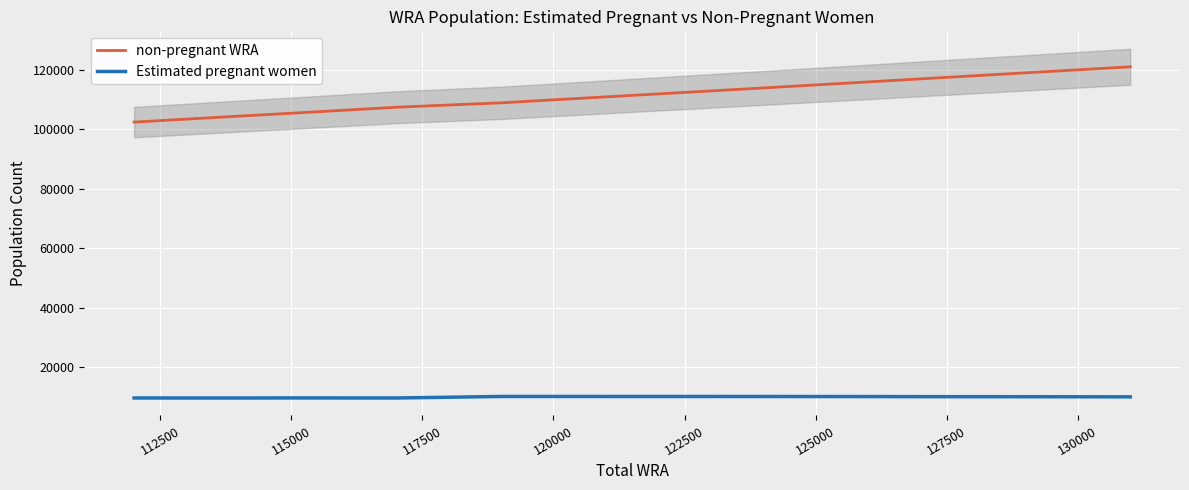

True or false: non-pregnant WRA and Estimated pregnant women intersect in this chart.

False